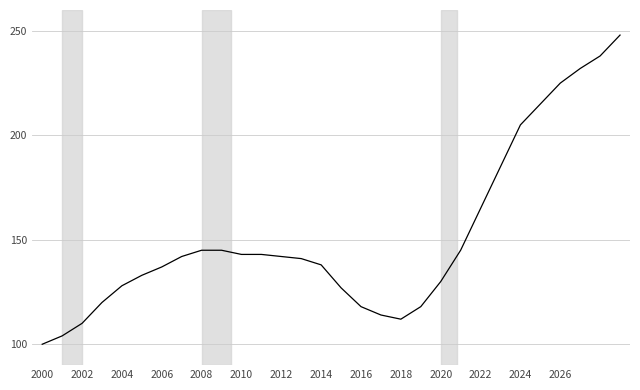

What is the difference between the maximum and minimum values?

148